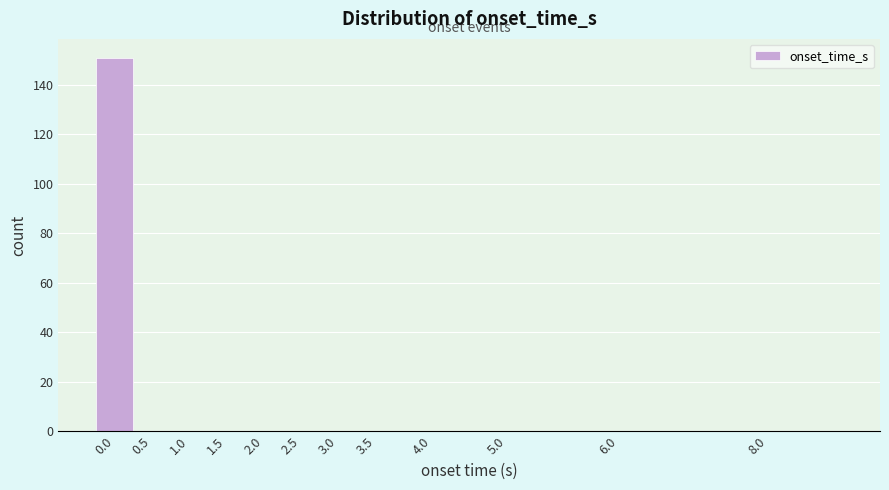

Reading left to right, what are all the values shown in this chart?

0.0=151	0.5=0	1.0=0	1.5=0	2.0=0	2.5=0	3.0=0	3.5=0	4.0=0	5.0=0	6.0=0	8.0=0